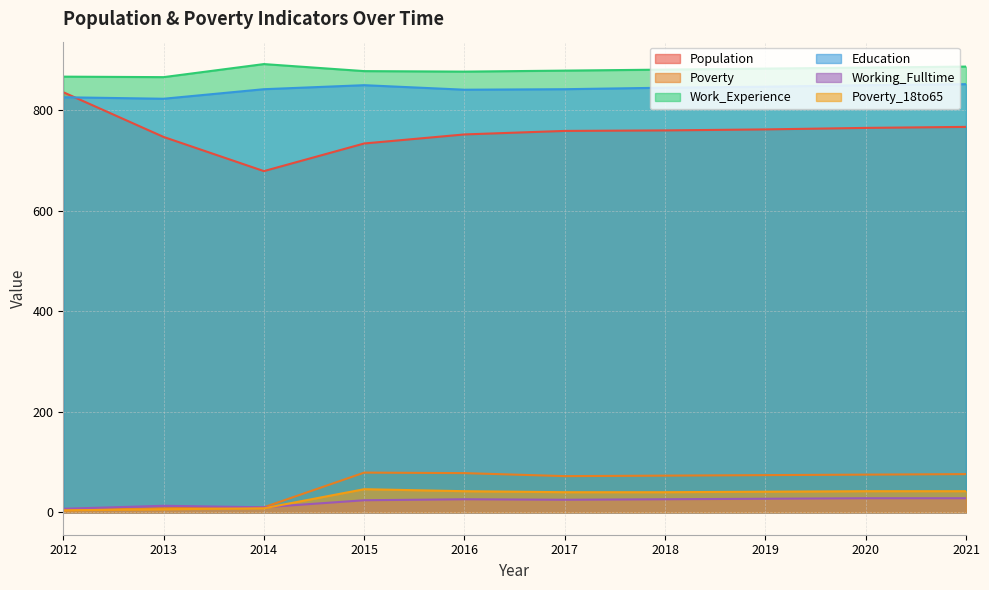

Is the value of Education at 2018 greater than the value of Poverty_18to65 at 2021?

Yes